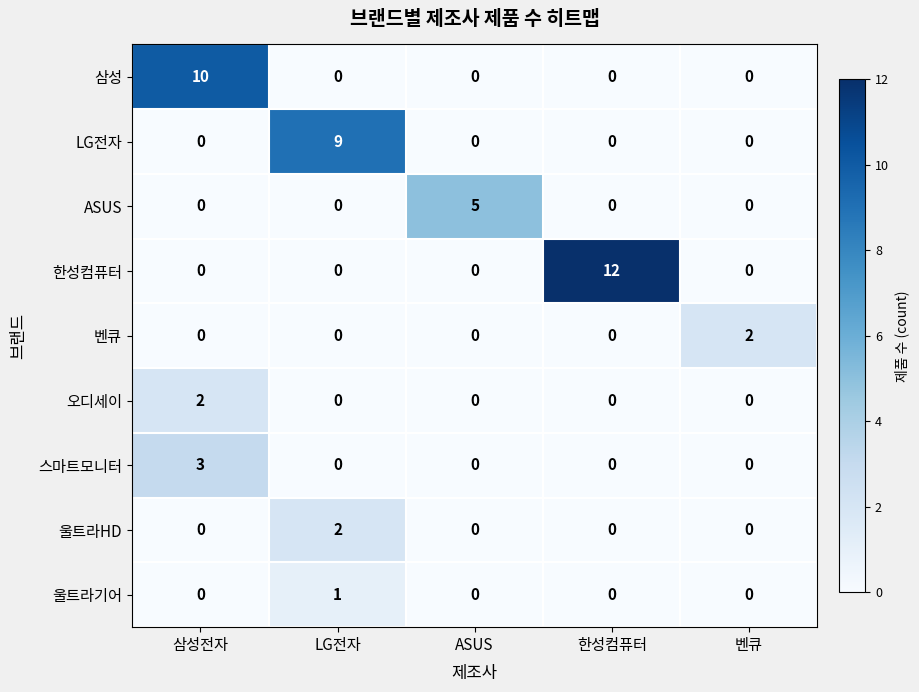

The value of 스마트모니터 at ASUS is 0. True or false?

True